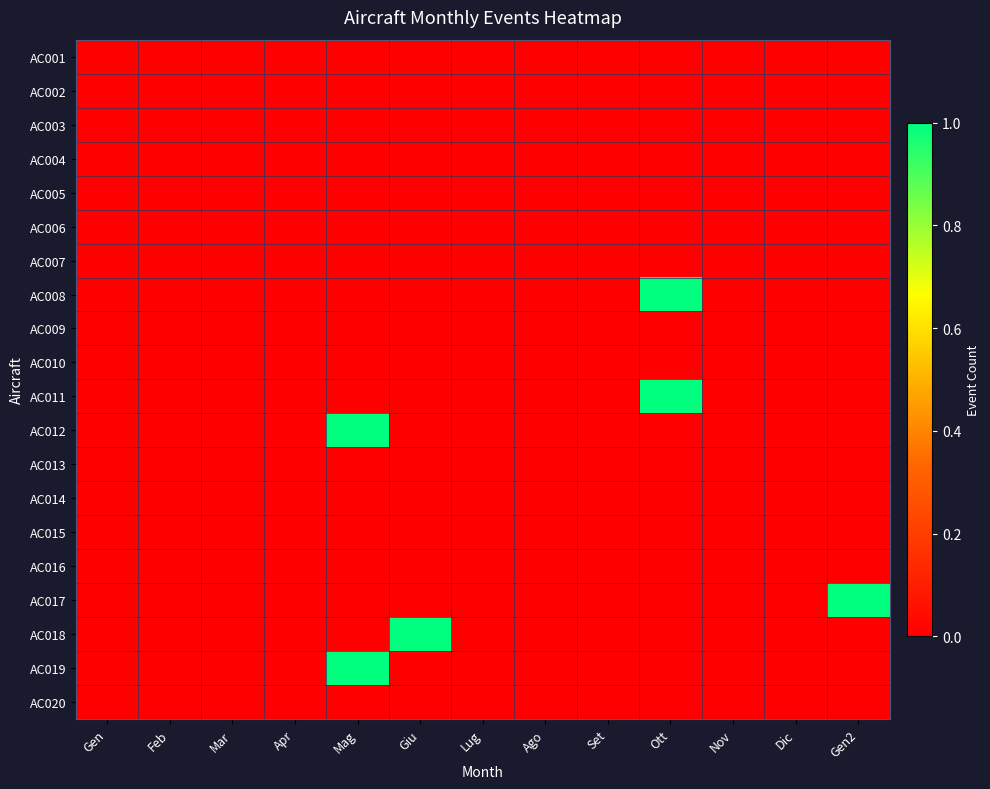

At Gen2, list the series in order from largest to smallest.

AC017, AC001, AC002, AC003, AC004, AC005, AC006, AC007, AC008, AC009, AC010, AC011, AC012, AC013, AC014, AC015, AC016, AC018, AC019, AC020